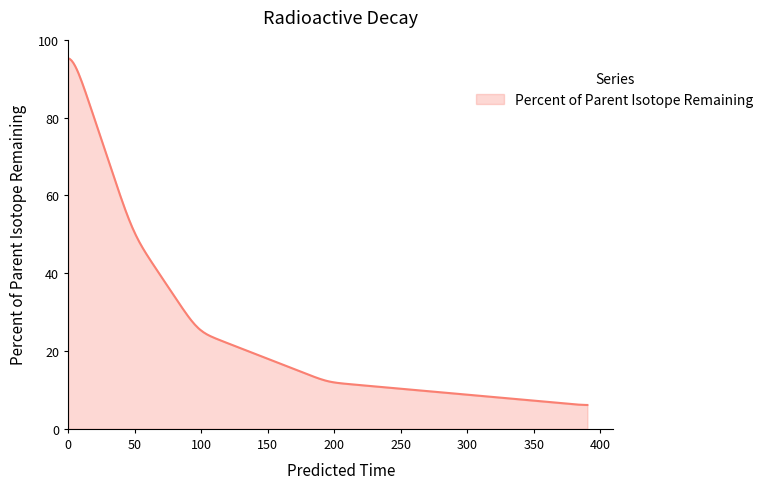

What is the minimum value shown in the chart?

6.1